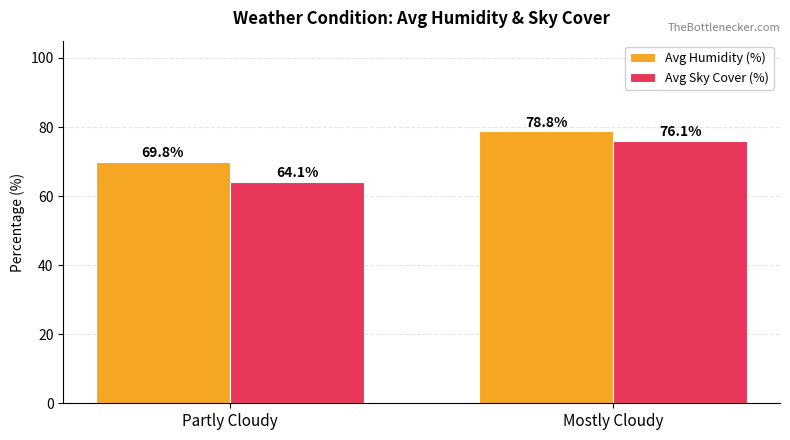

Is the value of Avg Humidity (%) at Partly Cloudy greater than the value of Avg Sky Cover (%) at Partly Cloudy?

Yes